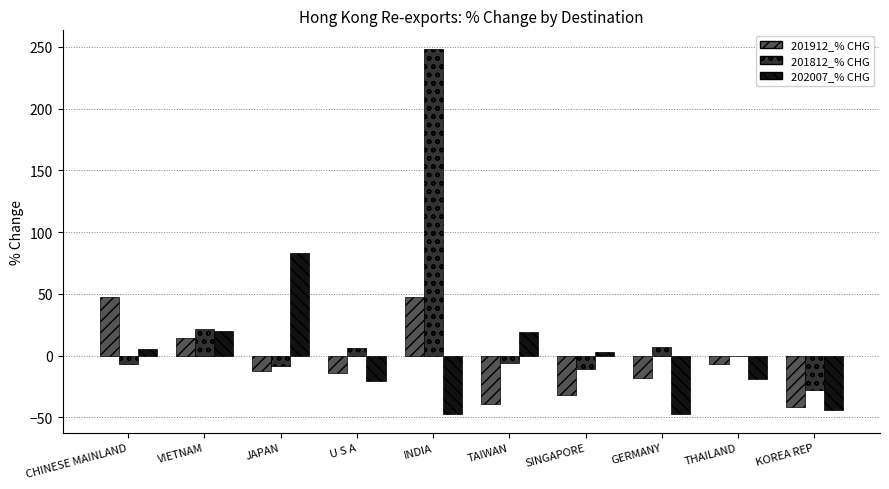

Is it true that 201812_% CHG equals 21.5 at VIETNAM?

True